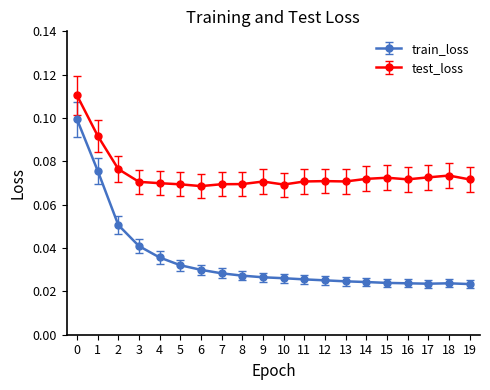

True or false: test_loss and train_loss cross at least once.

False